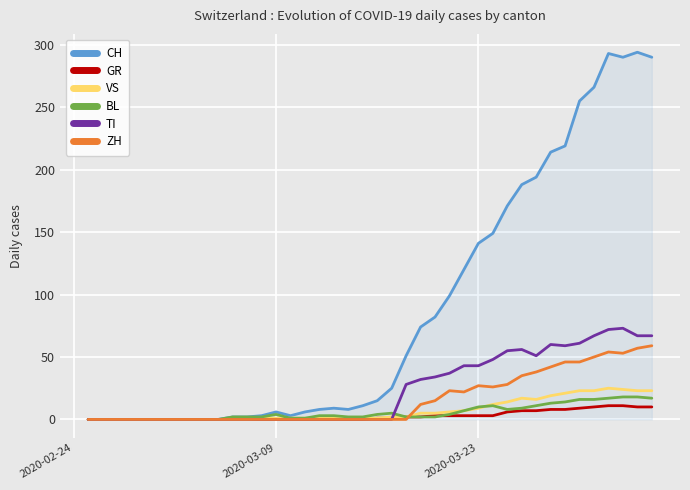

What is the greatest value displayed?

294